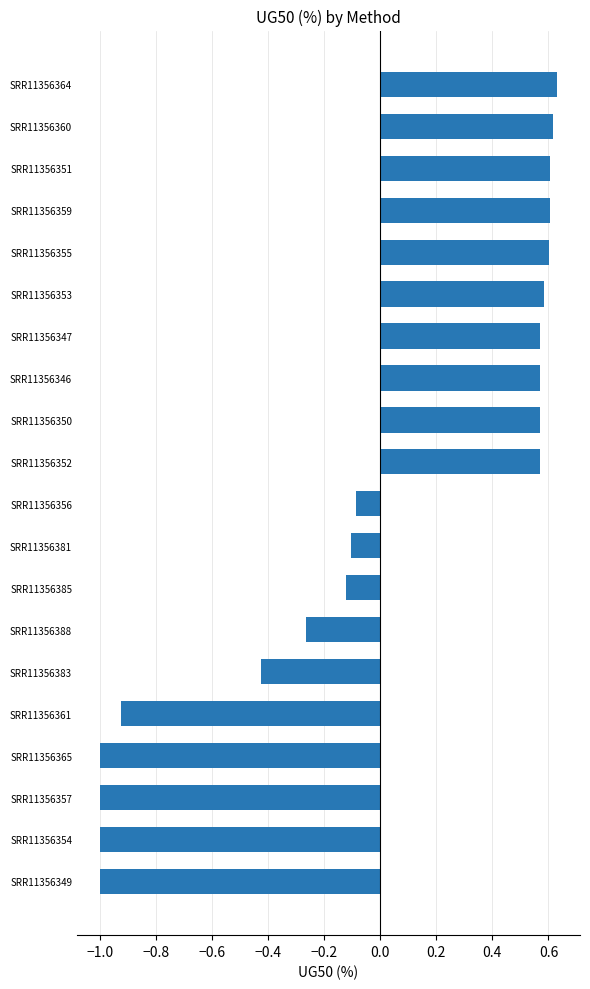

The value at SRR11356347 is 0.6. True or false?

True